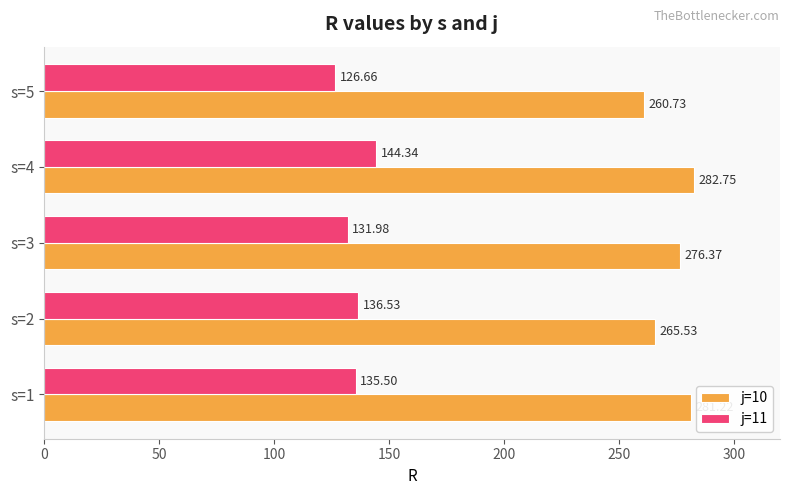

At how many categories does at least one series exceed 256?

5